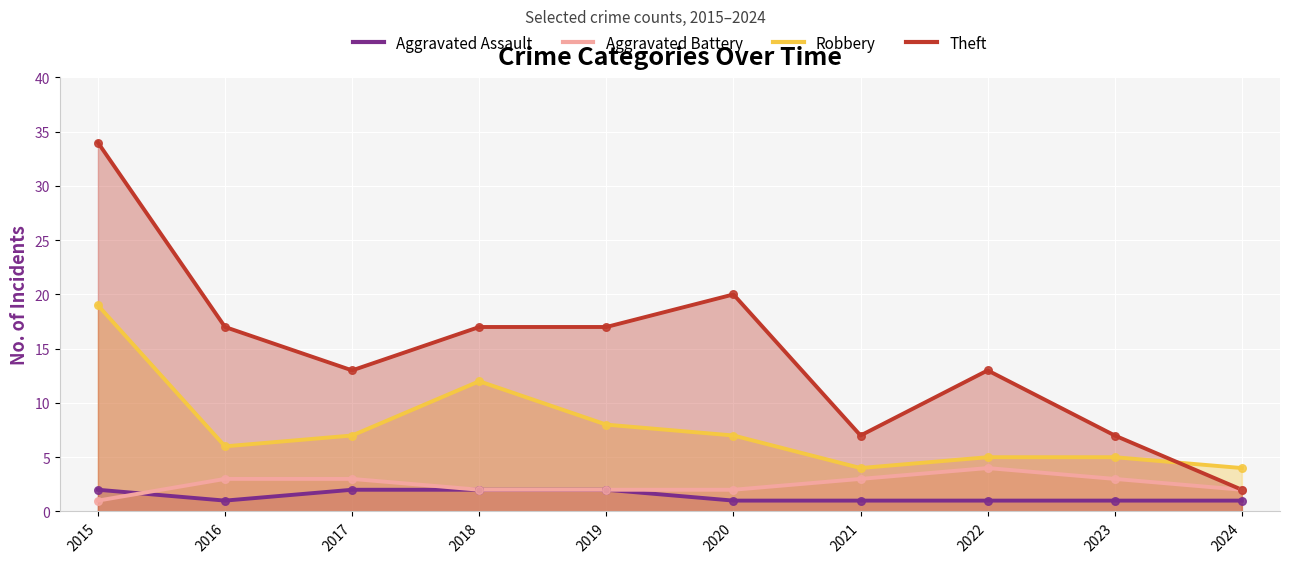

At which category is the sum across all series the highest?

2015